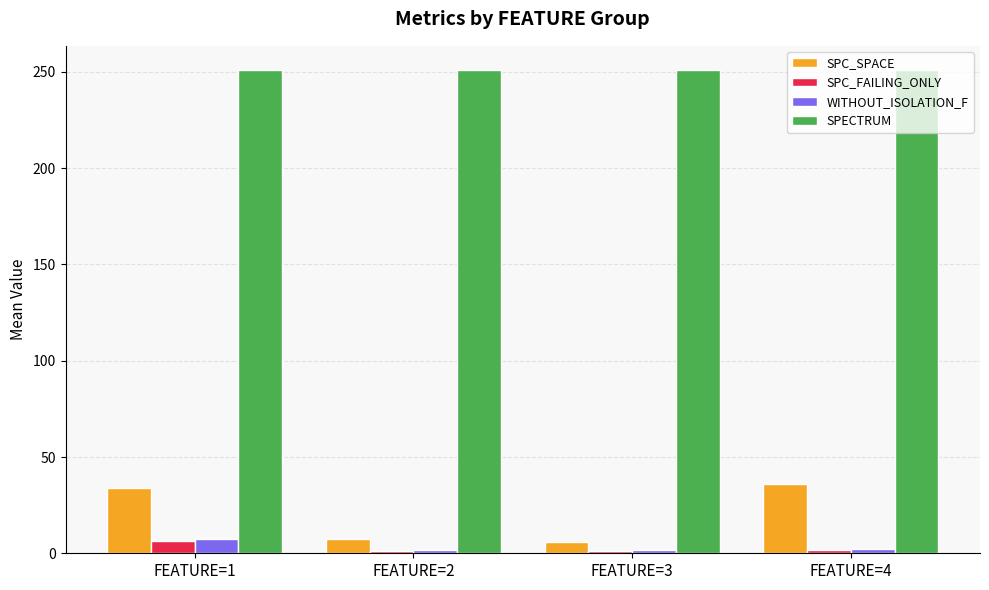

Which series has the largest range (max minus min)?

SPC_SPACE